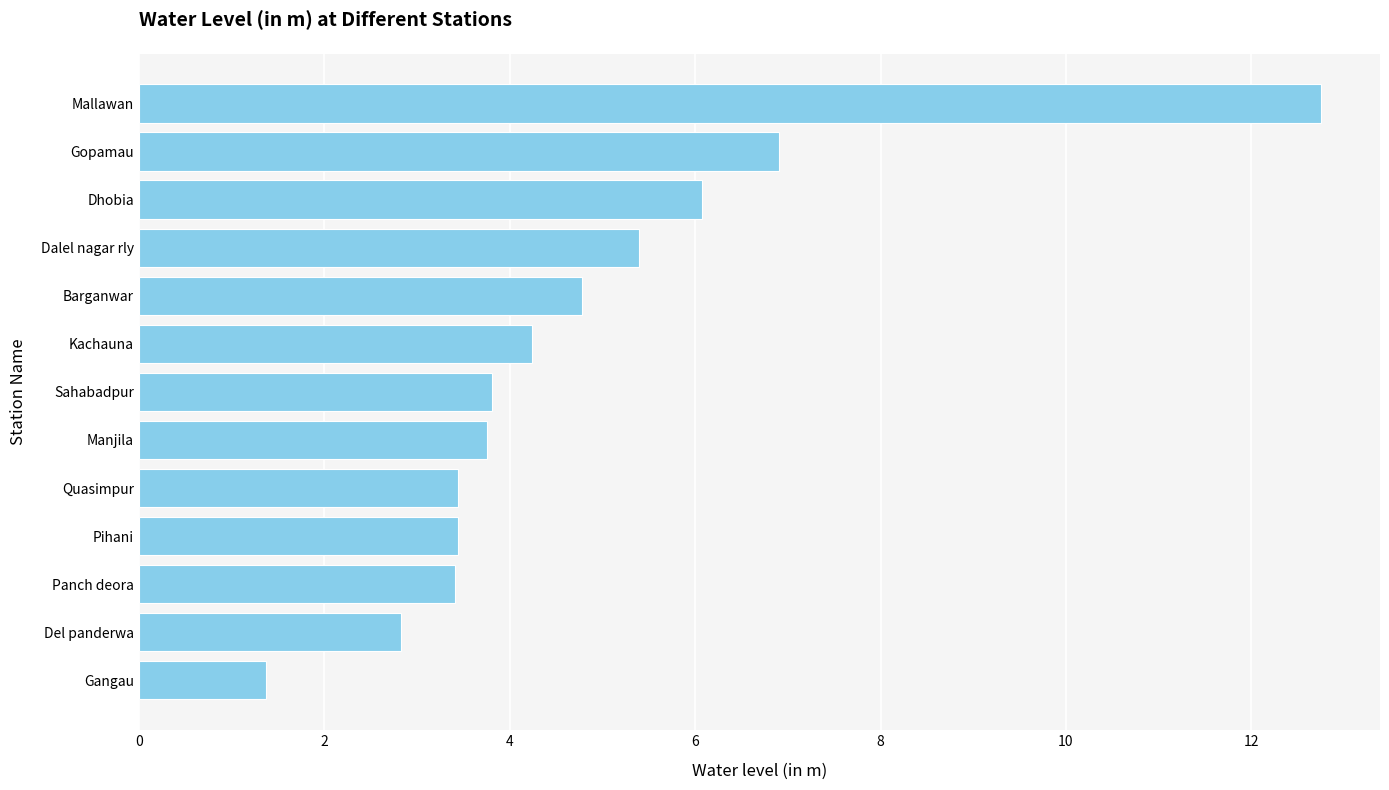

Is it true that the value at Del panderwa is 1.3?

False